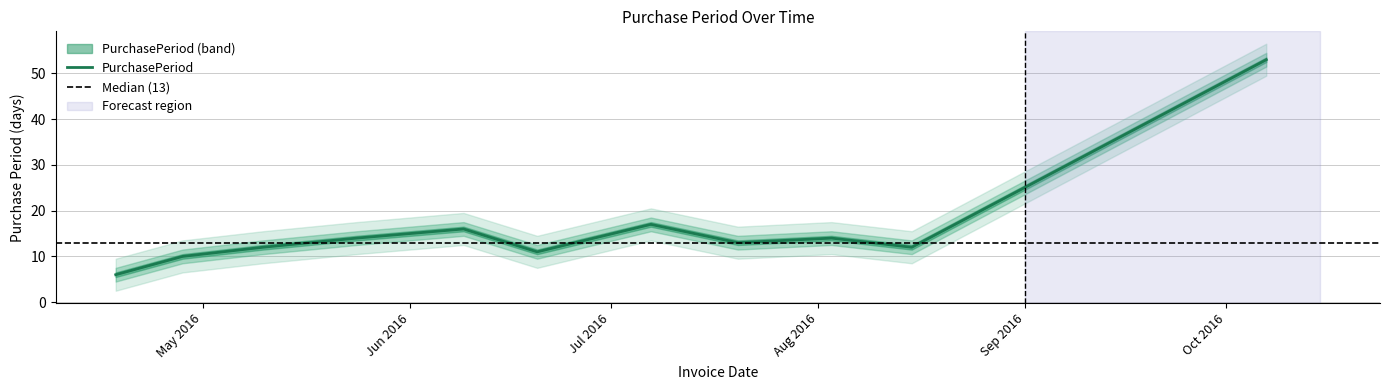

Reading left to right, extract all data points from this chart.

2016-04-18=6	2016-04-28=10	2016-05-10=12	2016-05-24=14	2016-06-09=16	2016-06-20=11	2016-07-07=17	2016-07-20=13	2016-08-03=14	2016-08-15=12	2016-10-07=53